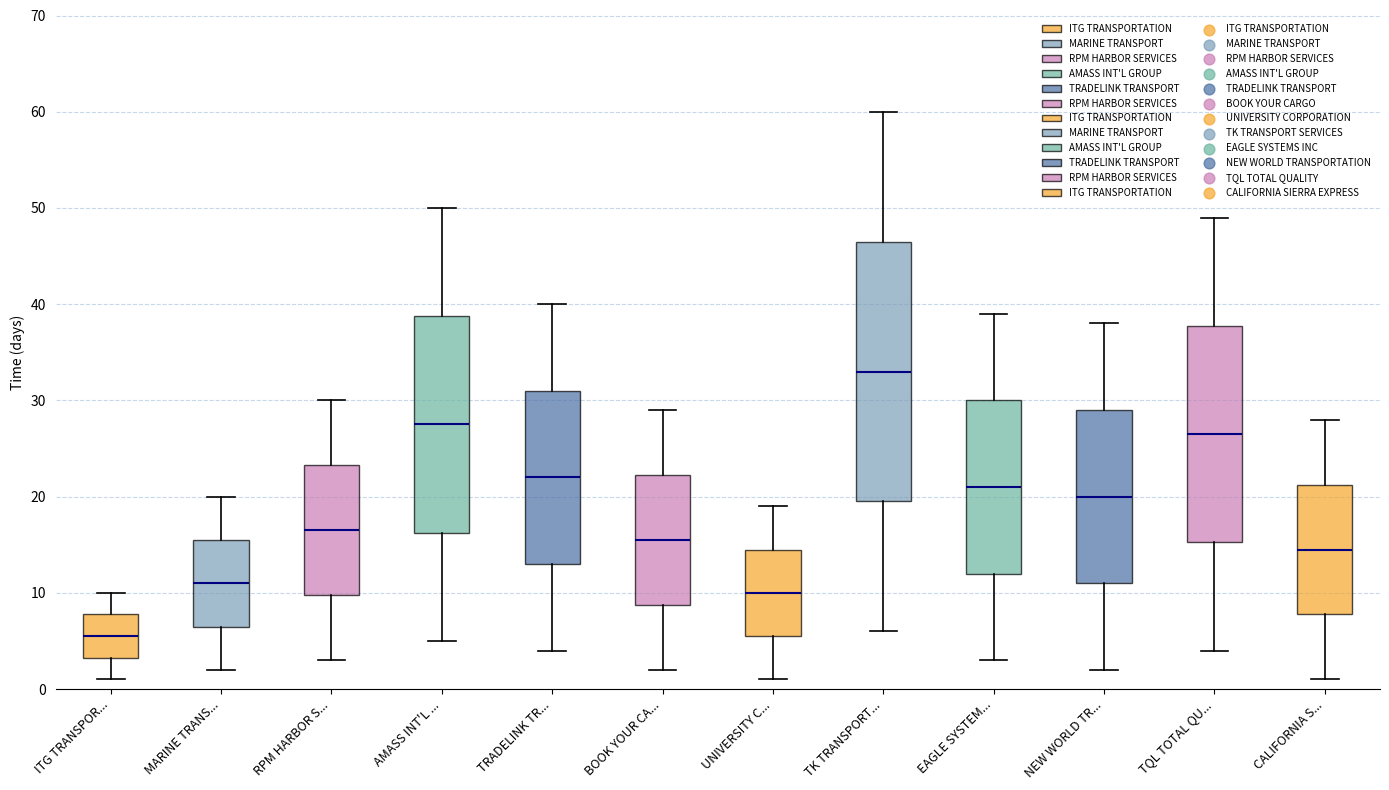

Comparing the boxes themselves (not the whiskers), which one is the tallest?

TK TRANSPORT...